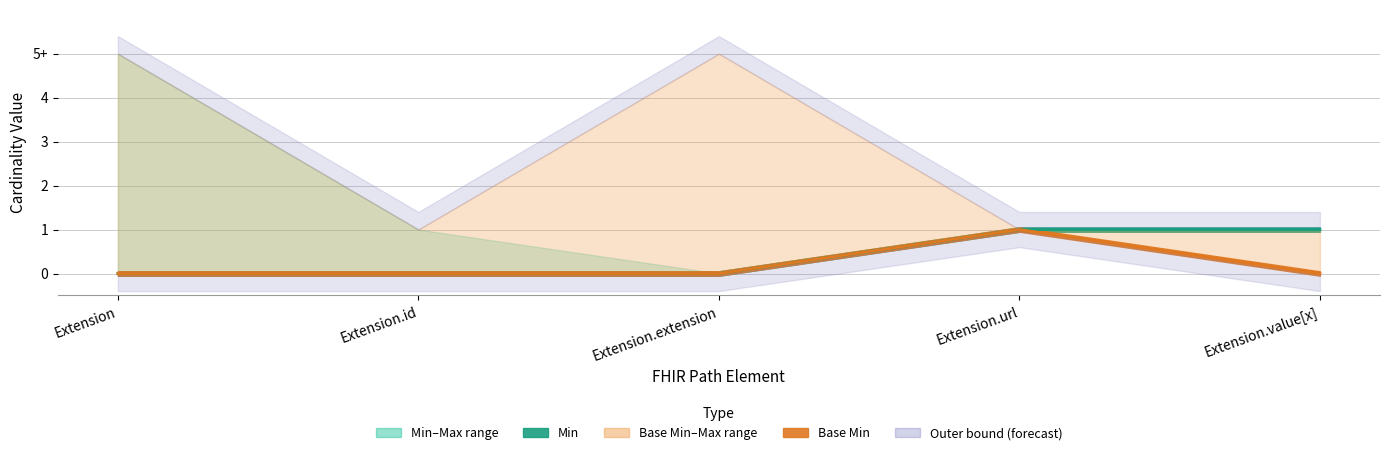

True or false: Base Min and Min intersect in this chart.

False